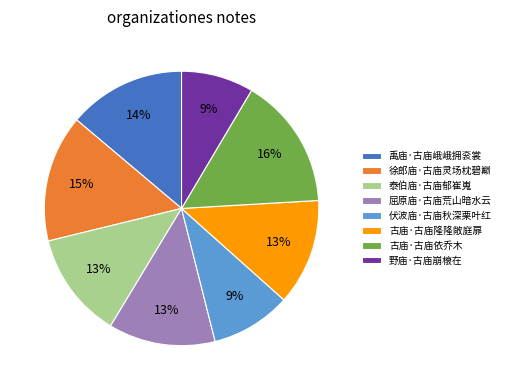

Is 禹庙·古庙峨峨拥衮裳 the majority of the pie?

No